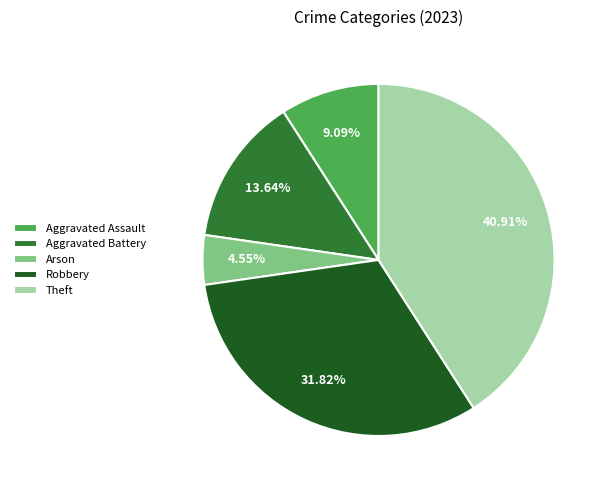

Is it true that Aggravated Assault is 9% of the pie?

True